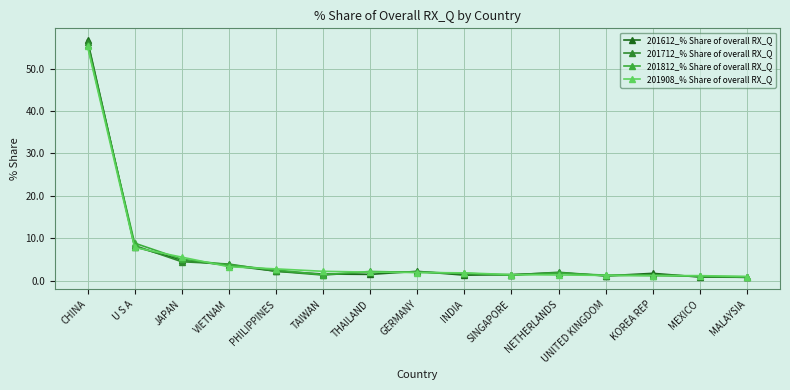

What is the sum of all 201908_% Share of overall RX_Q values?

90.2